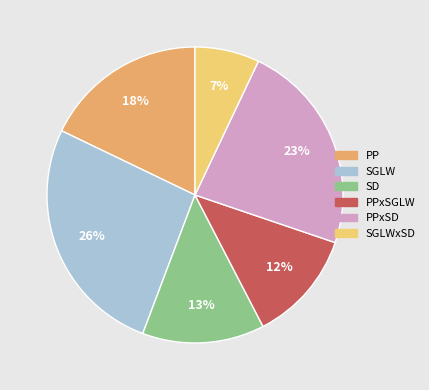

To the nearest percent, what is the difference between the largest and smallest slice percentages?

19%